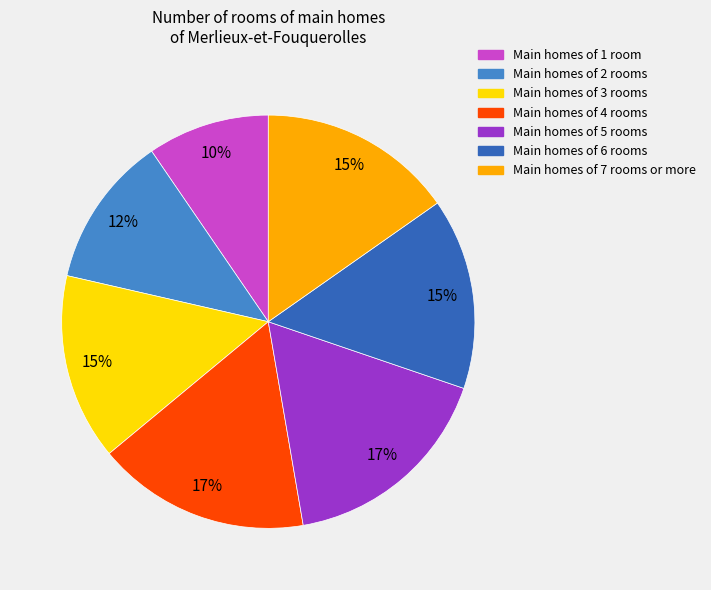

The Main homes of 3 rooms slice represents 15% of the pie. True or false?

True